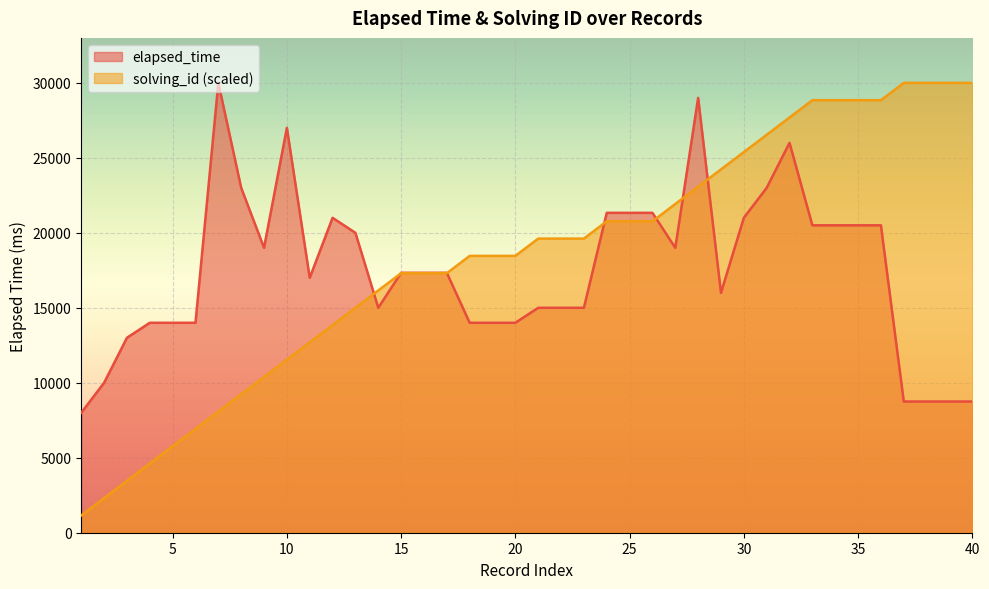

What is the smallest value displayed?

1153.8